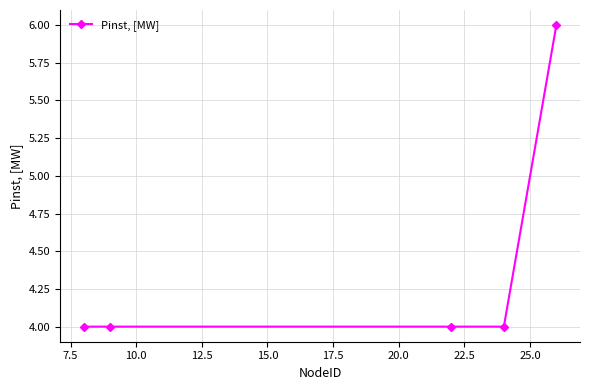

Reading left to right, extract all data points from this chart.

4	4	4	4	6